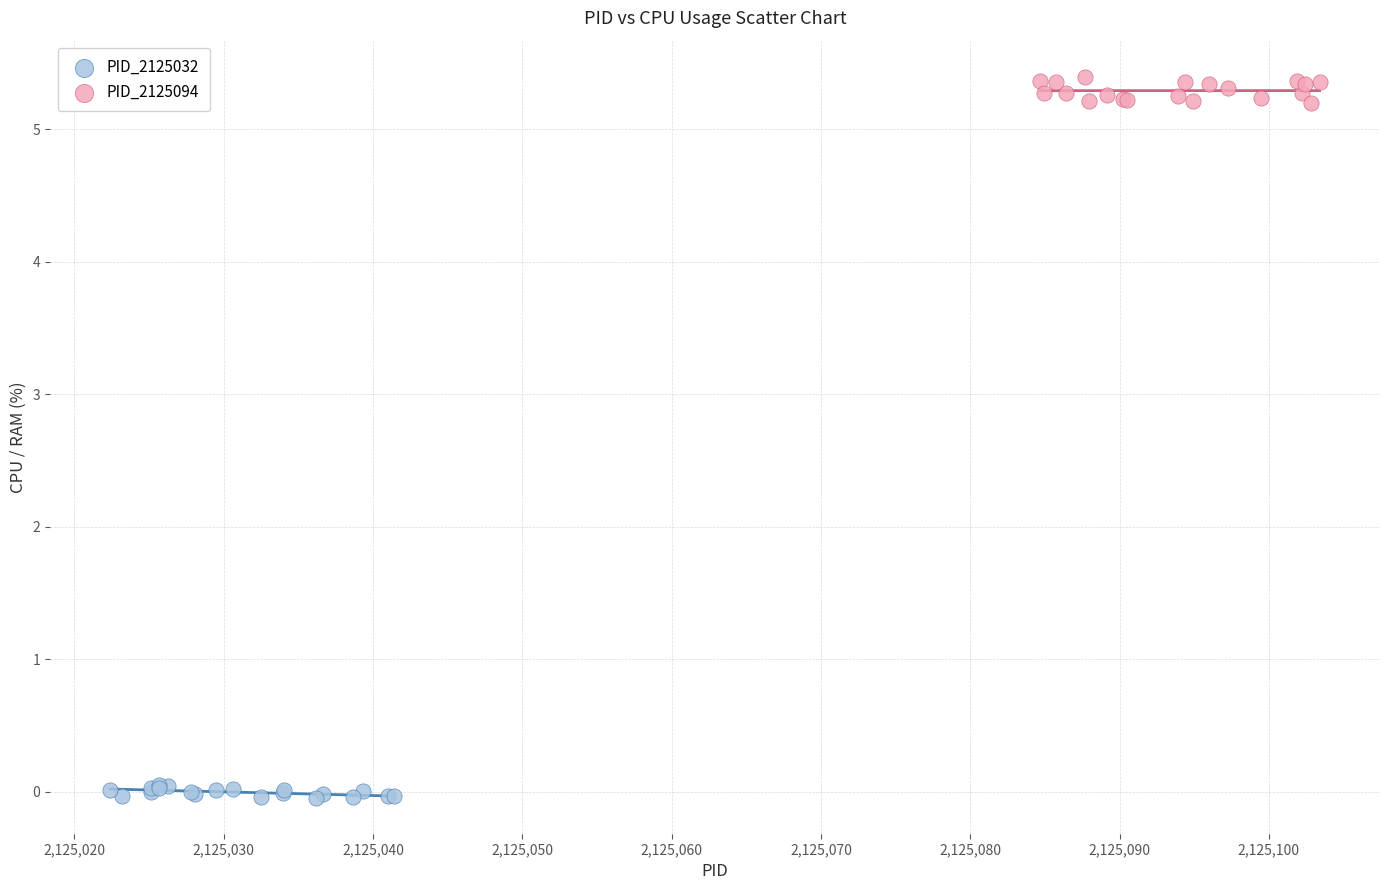

Which series reaches the minimum Y coordinate?

PID_2125032